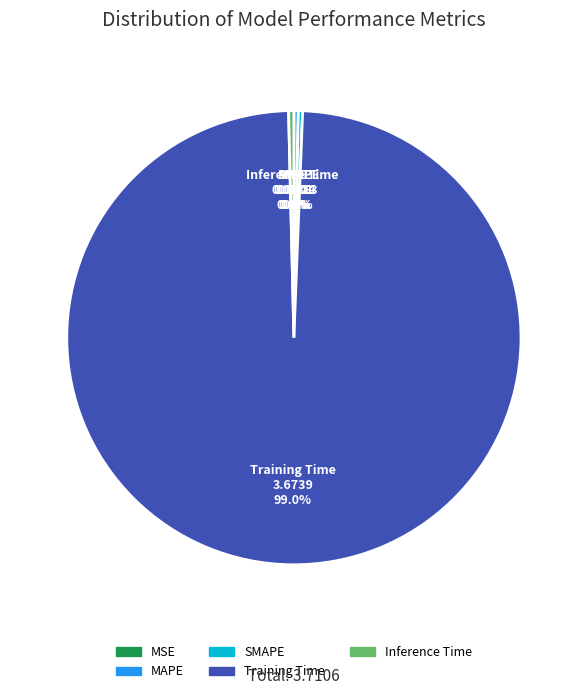

What is the largest slice in the pie chart?

Training Time